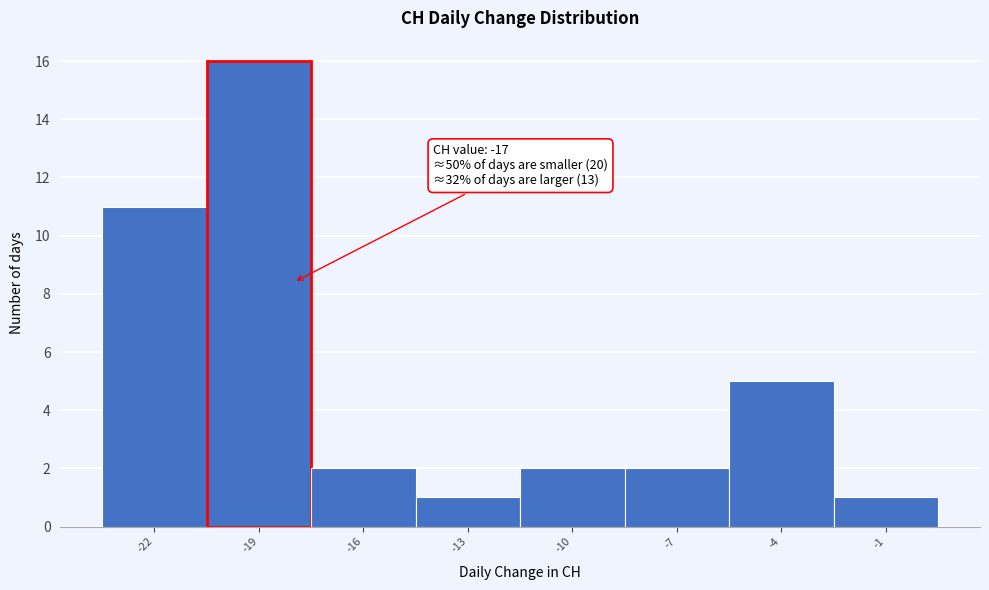

Reading left to right, list all the values displayed in this chart.

-22=11	-19=16	-16=2	-13=1	-10=2	-7=2	-4=5	-1=1